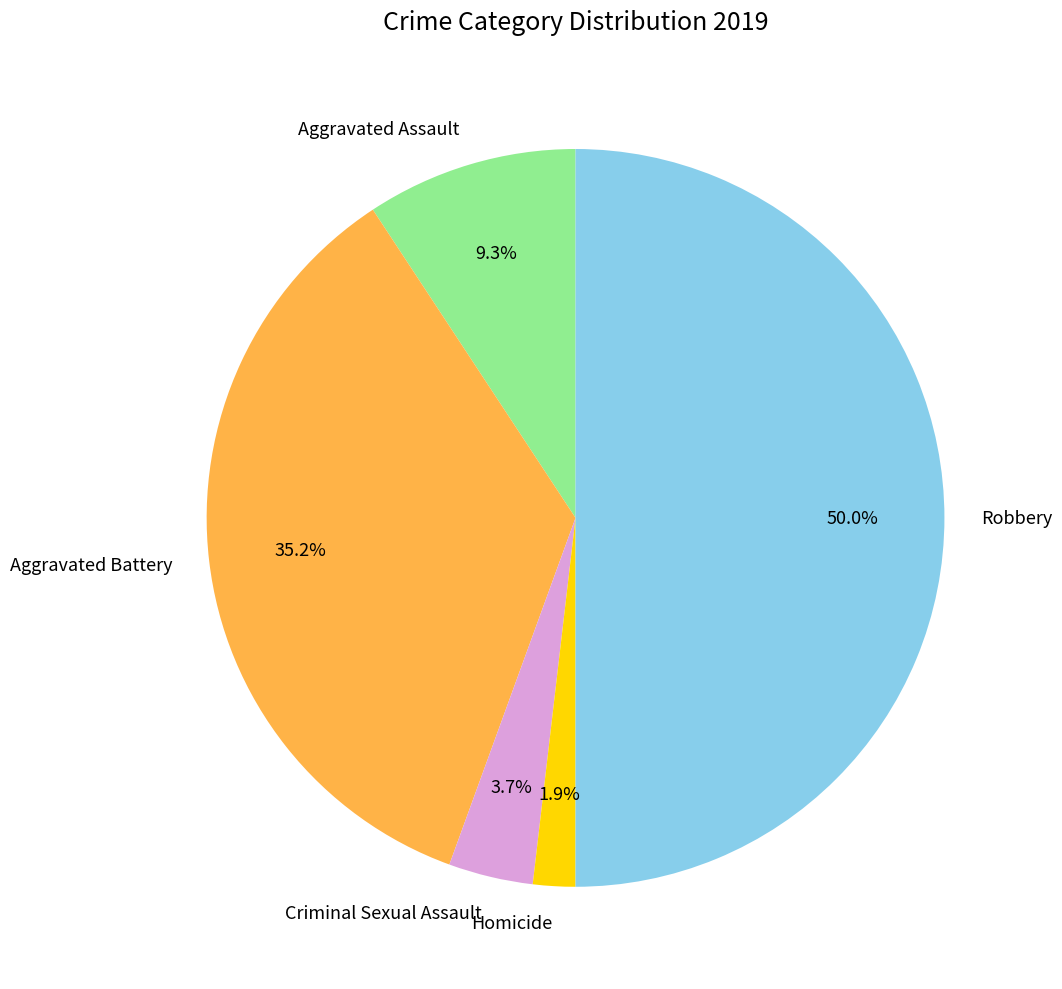

Do Aggravated Assault and Robbery together represent more than half of the pie?

Yes